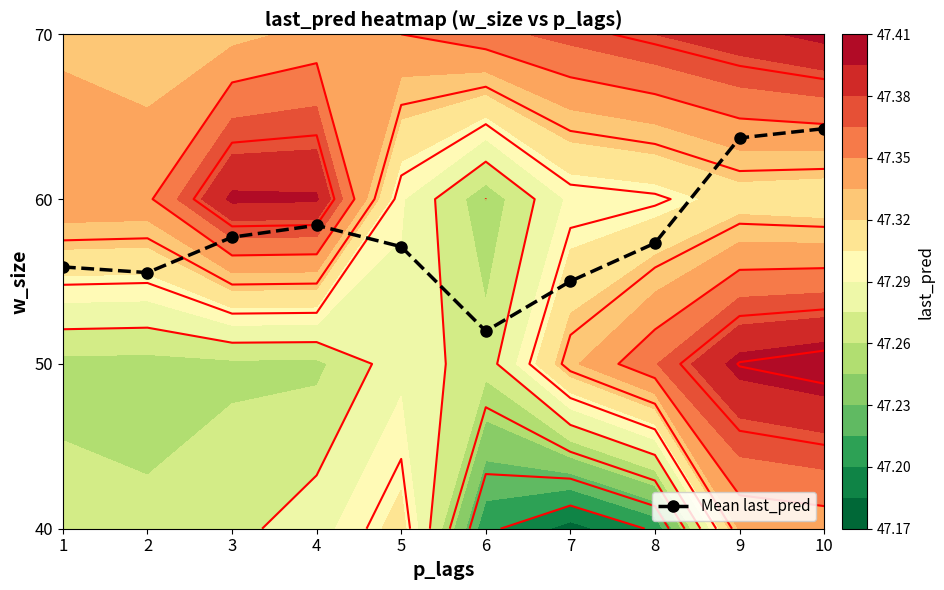

What is the difference between the values at 2 and 4?

0.3